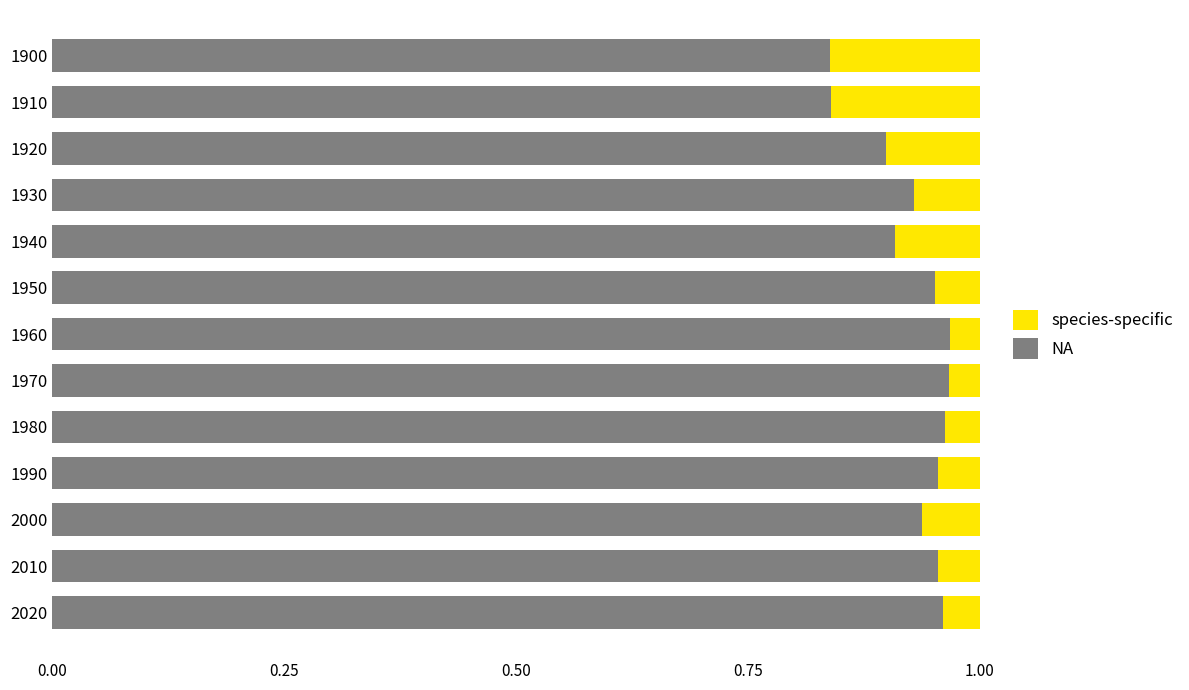

What position from the right is 7?

6